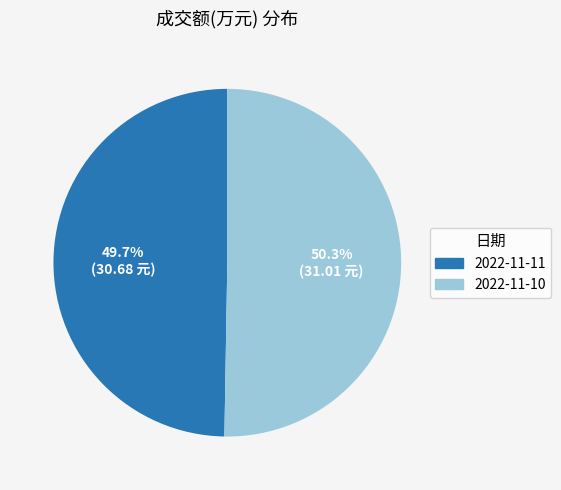

Which slice is the smallest?

2022-11-11